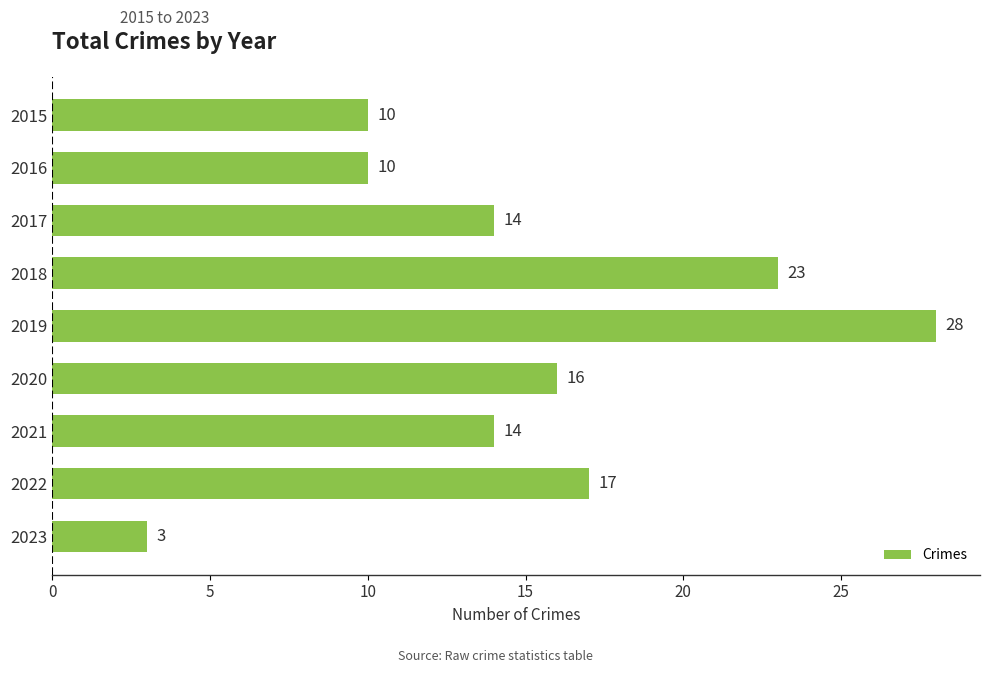

What is the value of the 7th bar from the top?

14